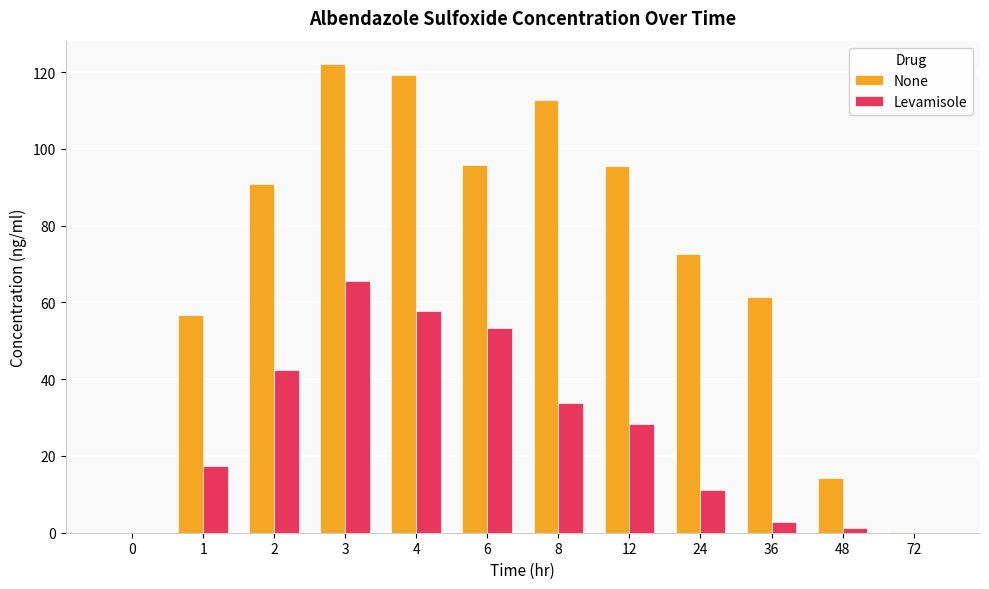

What is the sum of all Levamisole values?

313.8